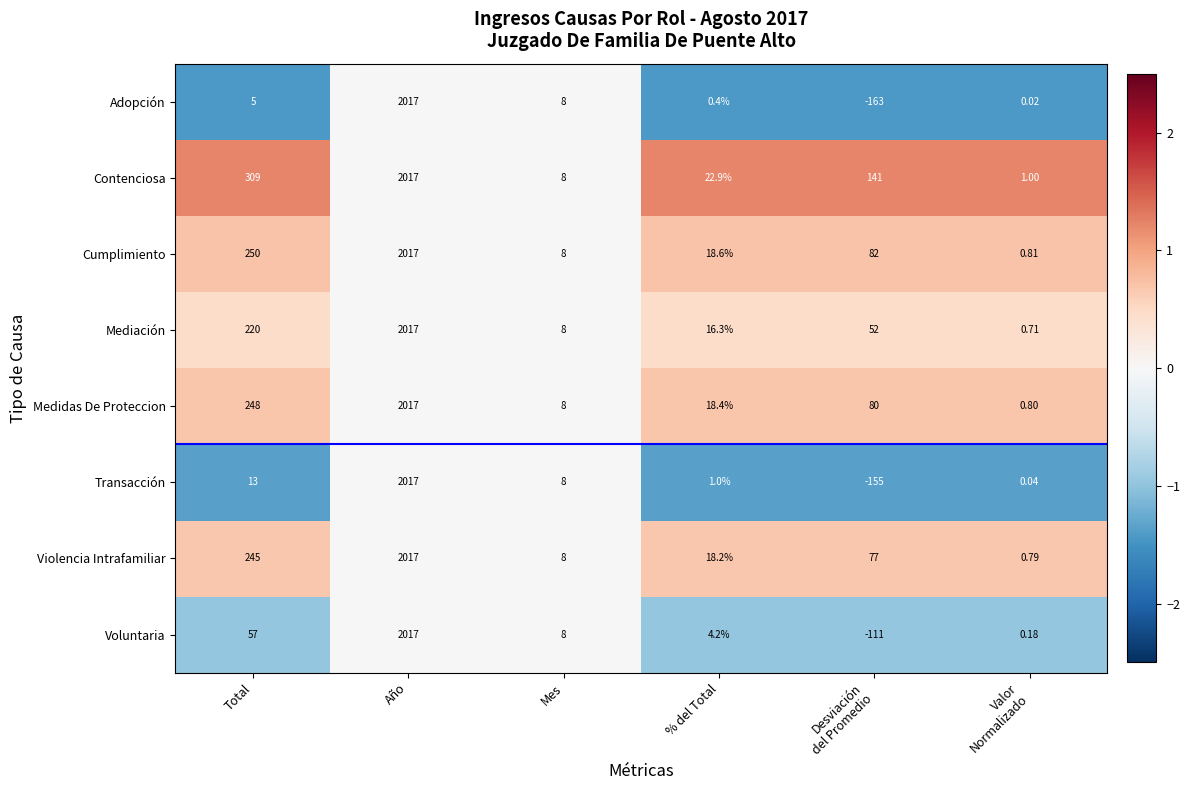

Which label corresponds to the largest value in the chart?

Año